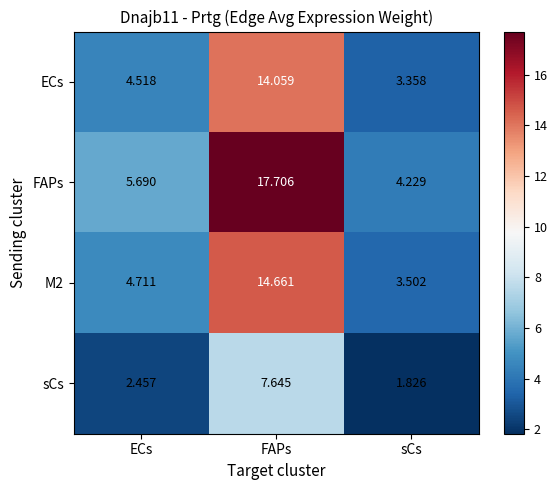

What is the total value across all series at ECs?

17.4